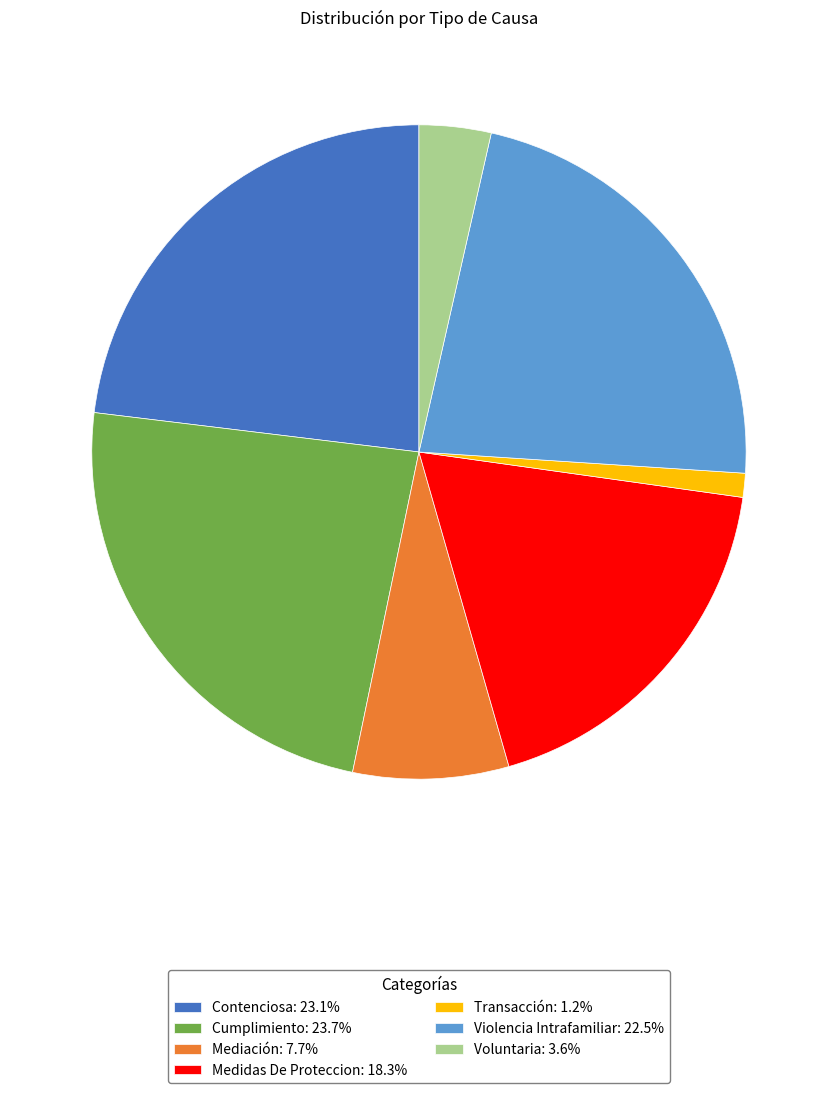

Is there any slice that represents more than half of the pie?

No